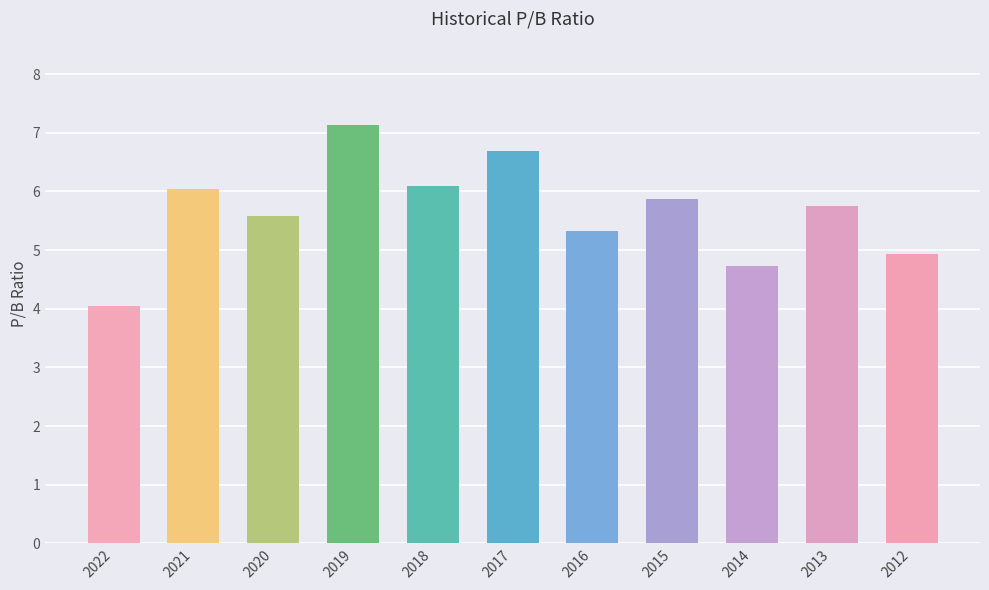

Is it true that the value at 2015 is 1.6?

False